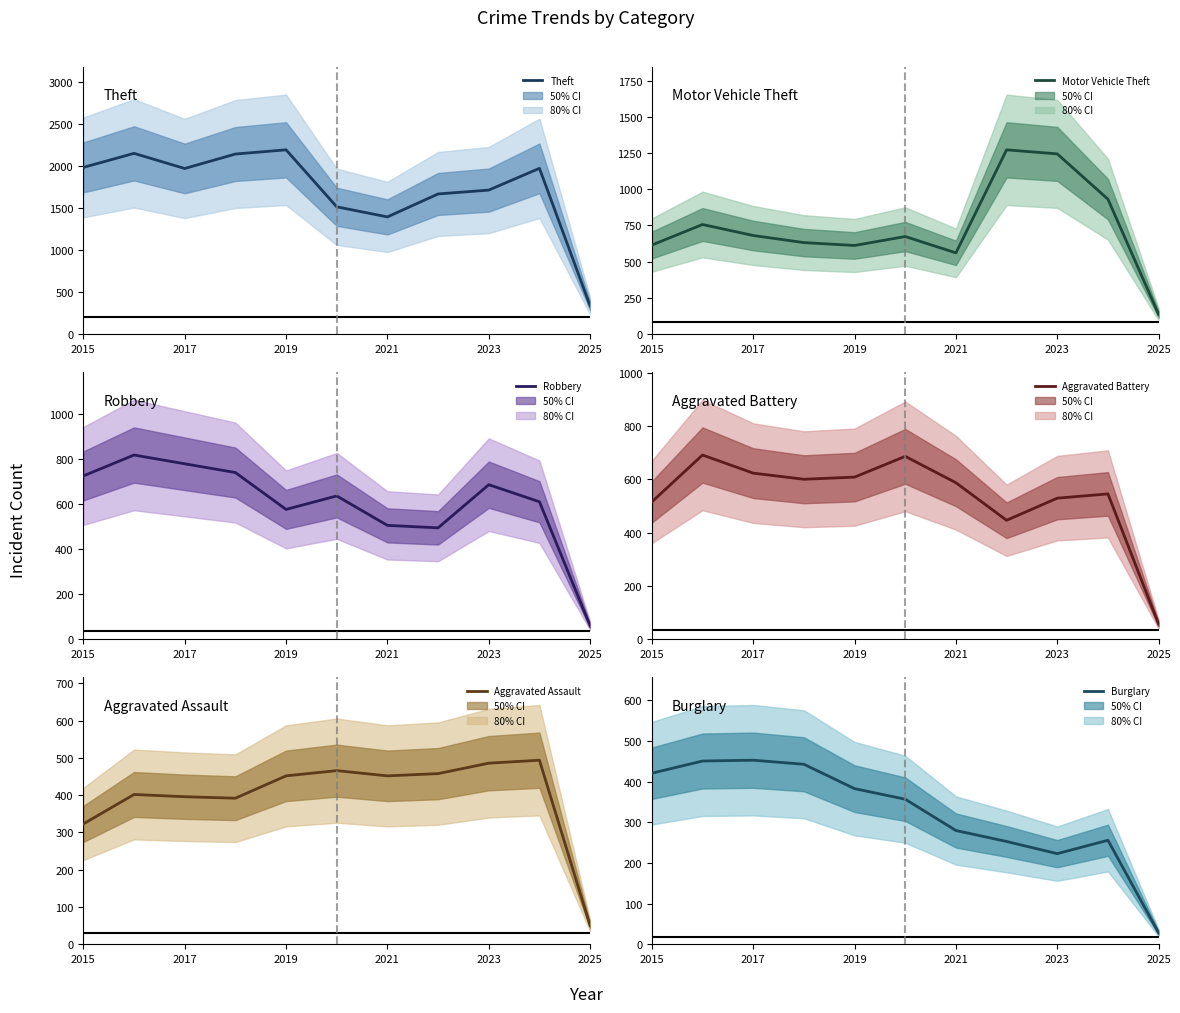

What is the difference between the maximum and minimum values in the Aggravated Assault series?

444